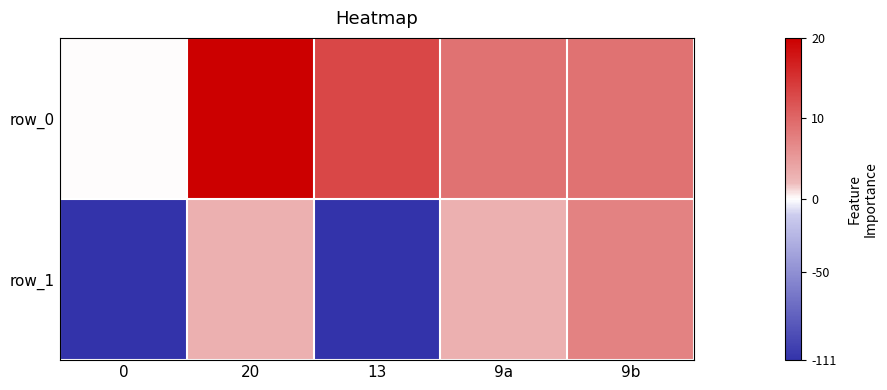

The value of row_0 at 0 is 13.0. True or false?

False